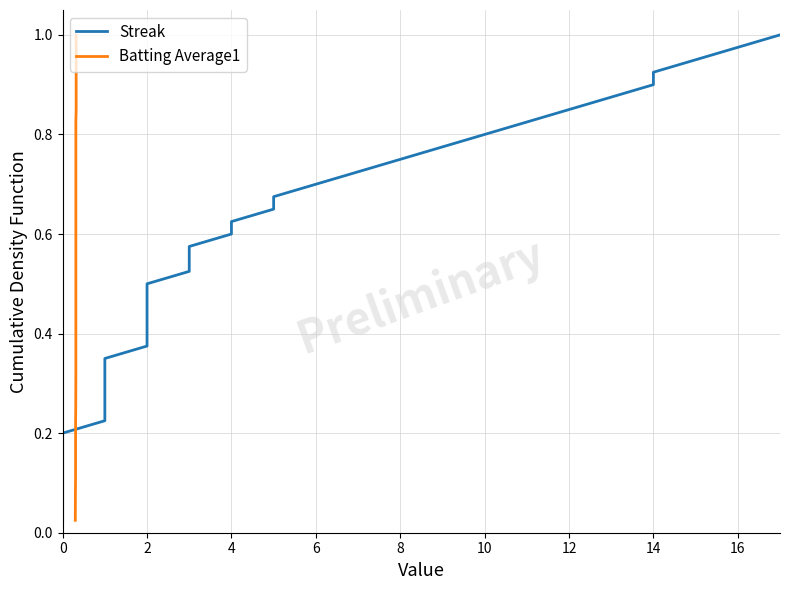

What is the difference between the maximum and minimum values in the Streak series?

1.0